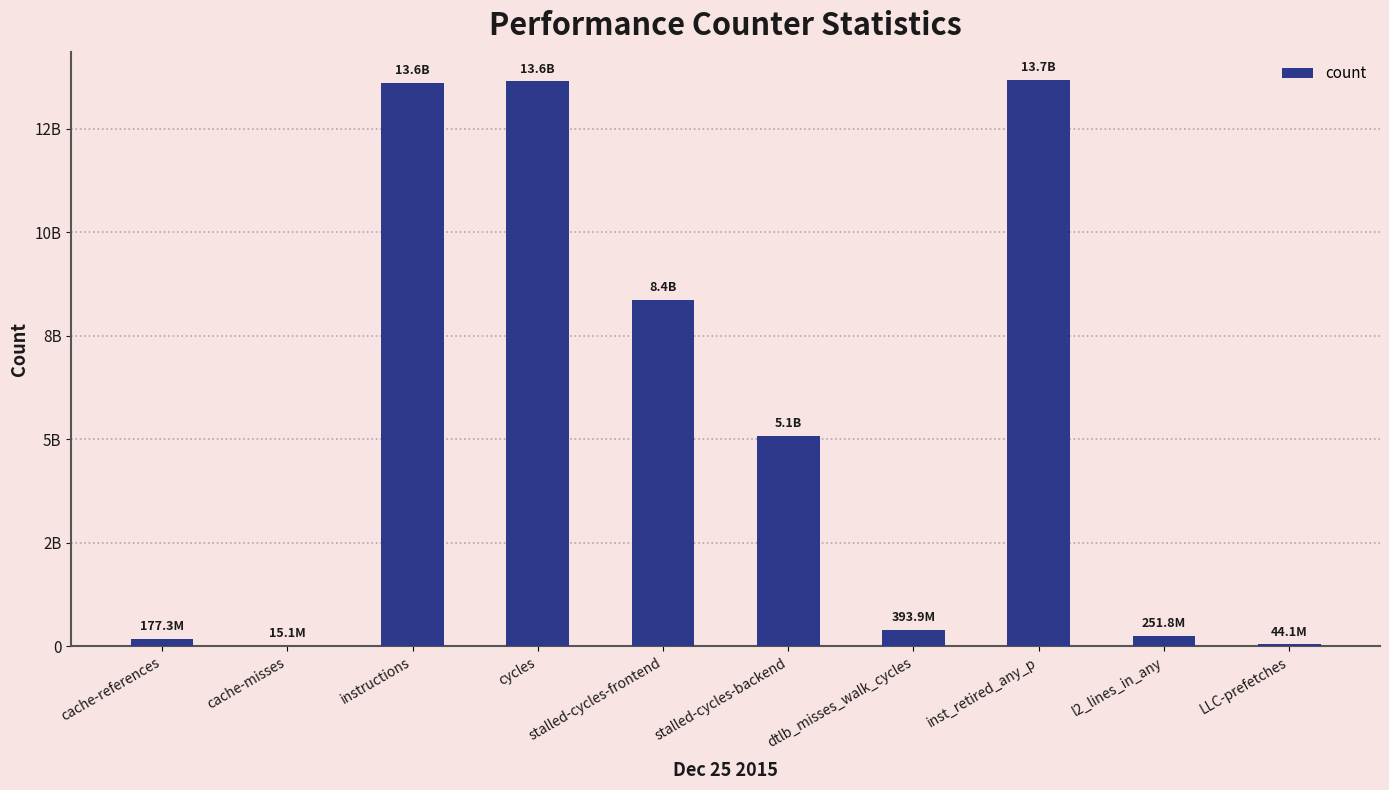

Rank the categories by value from lowest to highest.

cache-misses, LLC-prefetches, cache-references, l2_lines_in_any, dtlb_misses_walk_cycles, stalled-cycles-backend, stalled-cycles-frontend, instructions, cycles, inst_retired_any_p